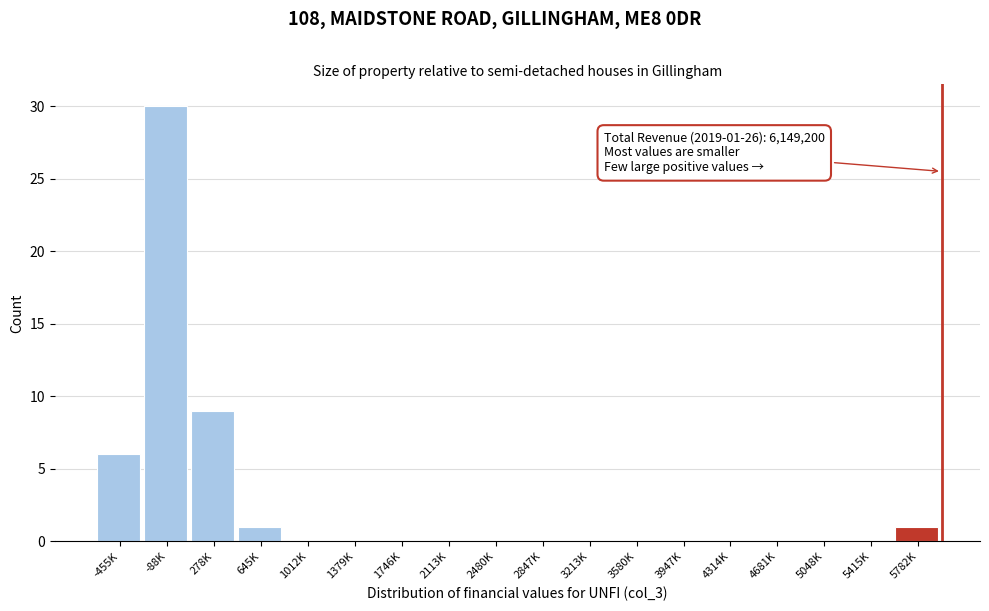

Reading left to right, what are all the values shown in this chart?

-455K=6	-88K=30	278K=9	645K=1	1012K=0	1379K=0	1746K=0	2113K=0	2480K=0	2847K=0	3213K=0	3580K=0	3947K=0	4314K=0	4681K=0	5048K=0	5415K=0	5782K=1